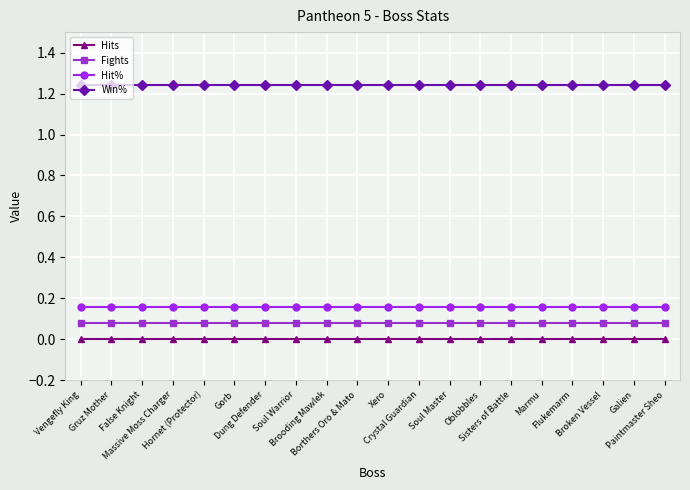

What is the average value of the Hit% series?

0.2